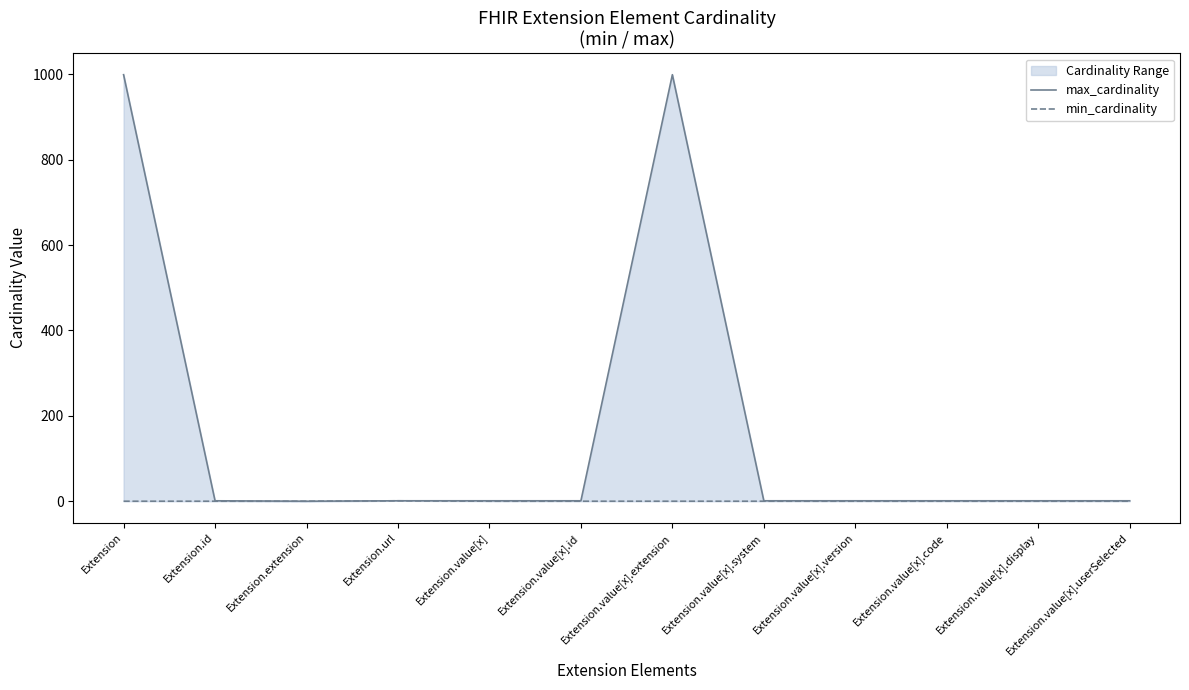

The max_cardinality series shows 2 at Extension.value[x].system. True or false?

False